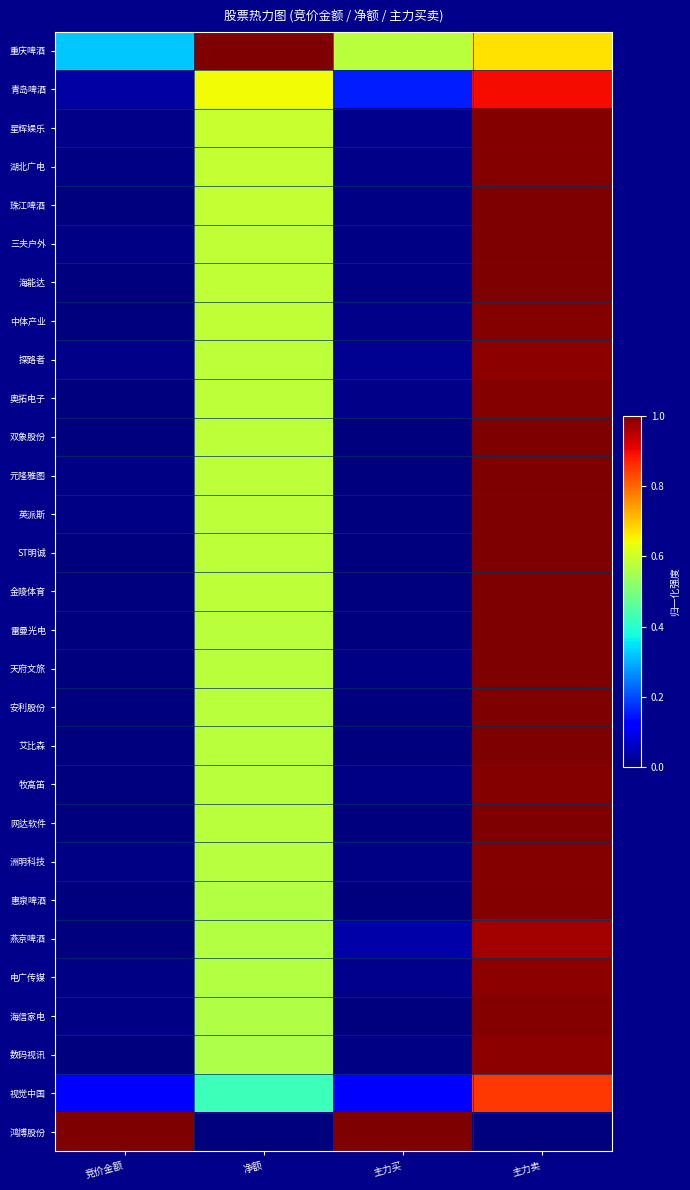

Reading left to right, what are all the values shown in this chart?

重庆啤酒: 竞价金额=0.3	净额=1.0	主力买=0.6	主力卖=0.7
青岛啤酒: 竞价金额=0.0	净额=0.6	主力买=0.2	主力卖=0.9
星辉娱乐: 竞价金额=0.0	净额=0.6	主力买=0.0	主力卖=1.0
湖北广电: 竞价金额=0.0	净额=0.6	主力买=0.0	主力卖=1.0
珠江啤酒: 竞价金额=0.0	净额=0.6	主力买=0.0	主力卖=1.0
三夫户外: 竞价金额=0.0	净额=0.6	主力买=0.0	主力卖=1.0
海能达: 竞价金额=0.0	净额=0.6	主力买=0.0	主力卖=1.0
中体产业: 竞价金额=0.0	净额=0.6	主力买=0.0	主力卖=1.0
探路者: 竞价金额=0.0	净额=0.6	主力买=0.0	主力卖=1.0
奥拓电子: 竞价金额=0.0	净额=0.6	主力买=0.0	主力卖=1.0
双象股份: 竞价金额=0.0	净额=0.6	主力买=0.0	主力卖=1.0
元隆雅图: 竞价金额=0.0	净额=0.6	主力买=0.0	主力卖=1.0
英派斯: 竞价金额=0.0	净额=0.6	主力买=0.0	主力卖=1.0
ST明诚: 竞价金额=0.0	净额=0.6	主力买=0.0	主力卖=1.0
金陵体育: 竞价金额=0.0	净额=0.6	主力买=0.0	主力卖=1.0
雷曼光电: 竞价金额=0.0	净额=0.6	主力买=0.0	主力卖=1.0
天府文旅: 竞价金额=0.0	净额=0.6	主力买=0.0	主力卖=1.0
安利股份: 竞价金额=0.0	净额=0.6	主力买=0.0	主力卖=1.0
艾比森: 竞价金额=0.0	净额=0.6	主力买=0.0	主力卖=1.0
牧高笛: 竞价金额=0.0	净额=0.6	主力买=0.0	主力卖=1.0
网达软件: 竞价金额=0.0	净额=0.6	主力买=0.0	主力卖=1.0
洲明科技: 竞价金额=0.0	净额=0.6	主力买=0.0	主力卖=1.0
惠泉啤酒: 竞价金额=0.0	净额=0.6	主力买=0.0	主力卖=1.0
燕京啤酒: 竞价金额=0.0	净额=0.6	主力买=0.0	主力卖=1.0
电广传媒: 竞价金额=0.0	净额=0.6	主力买=0.0	主力卖=1.0
海信家电: 竞价金额=0.0	净额=0.6	主力买=0.0	主力卖=1.0
数码视讯: 竞价金额=0.0	净额=0.6	主力买=0.0	主力卖=1.0
视觉中国: 竞价金额=0.1	净额=0.4	主力买=0.1	主力卖=0.8
鸿博股份: 竞价金额=1.0	净额=0.0	主力买=1.0	主力卖=0.0